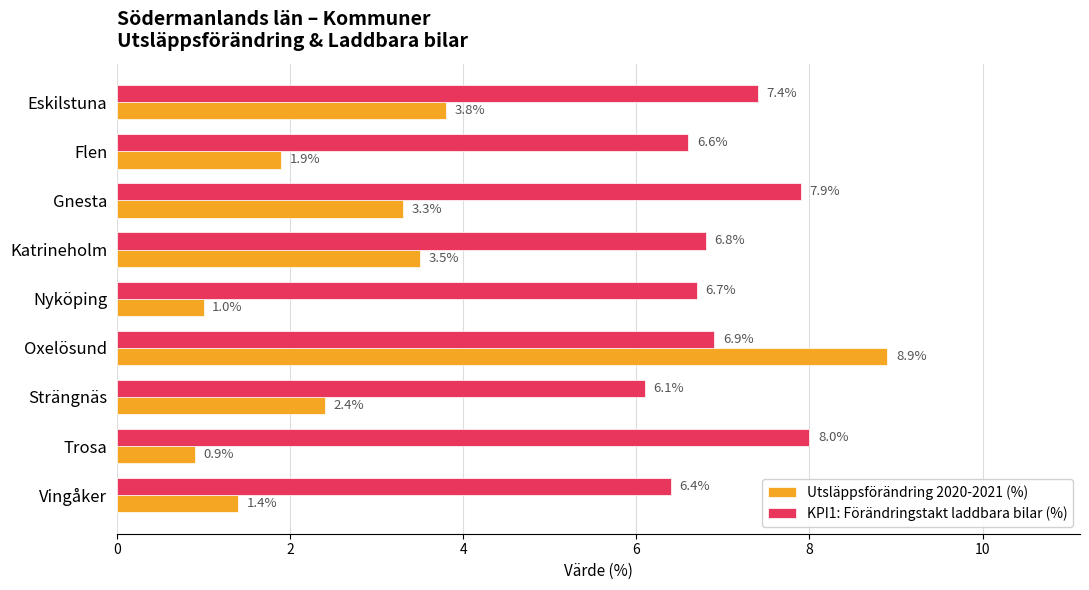

True or false: KPI1: Förändringstakt laddbara bilar (%) has a value of 6.4 at Vingåker.

True